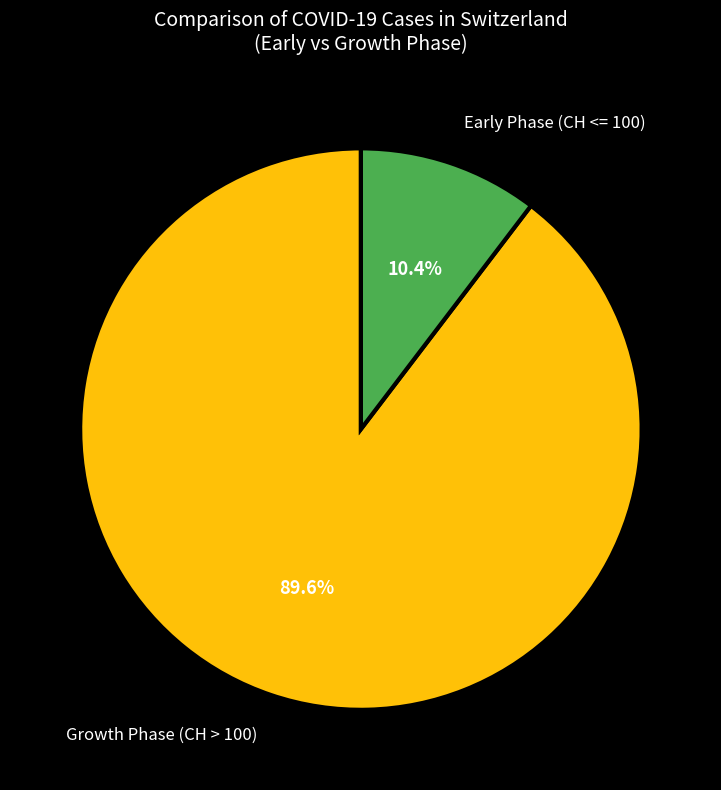

Combined, what portion of the pie is Early Phase (CH <= 100) and Growth Phase (CH > 100)?

100.0%